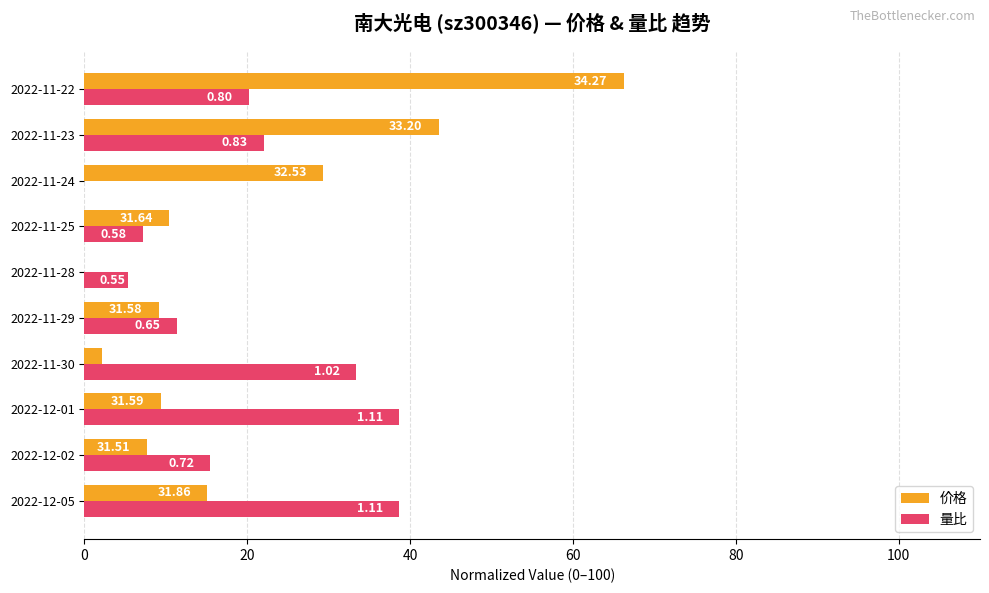

What is the value of the 量比 bar at the 3rd from the left?

38.7